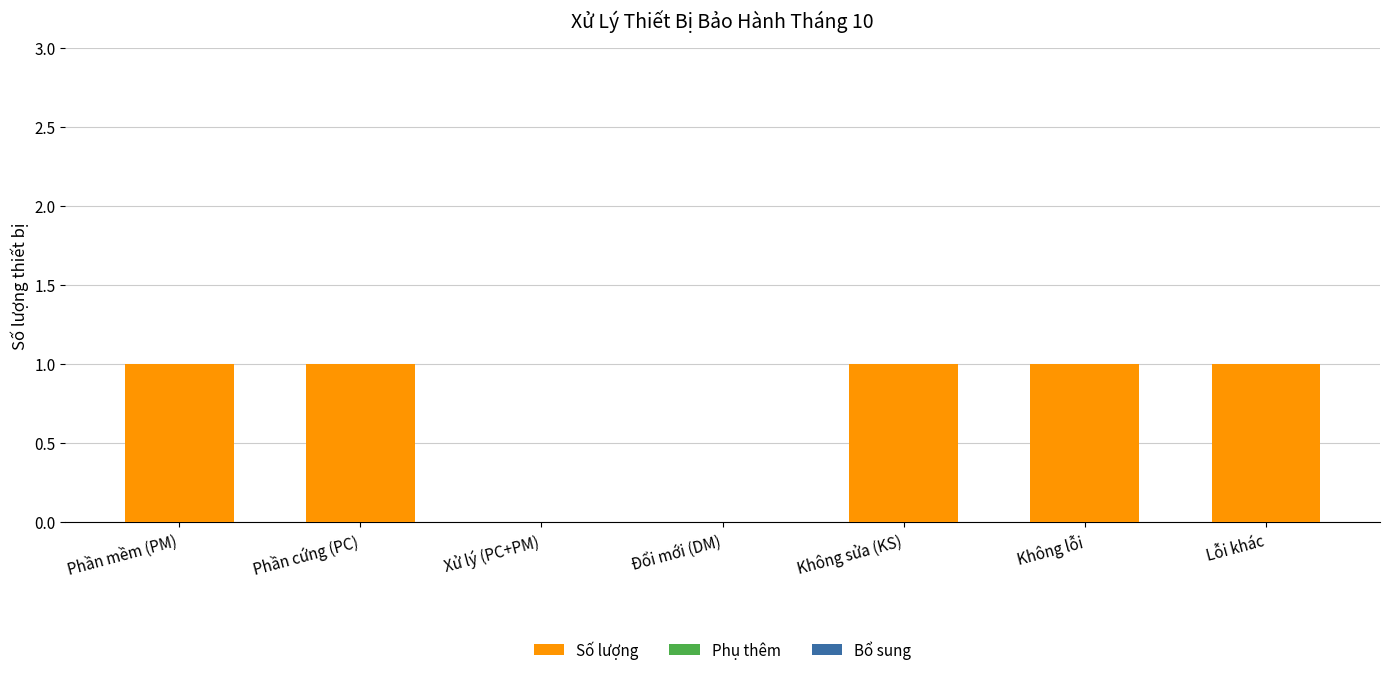

Reading left to right, what are all the values shown in this chart?

Phần mềm (PM)=1	Phần cứng (PC)=1	Xử lý (PC+PM)=0	Đổi mới (DM)=0	Không sửa (KS)=1	Không lỗi=1	Lỗi khác=1